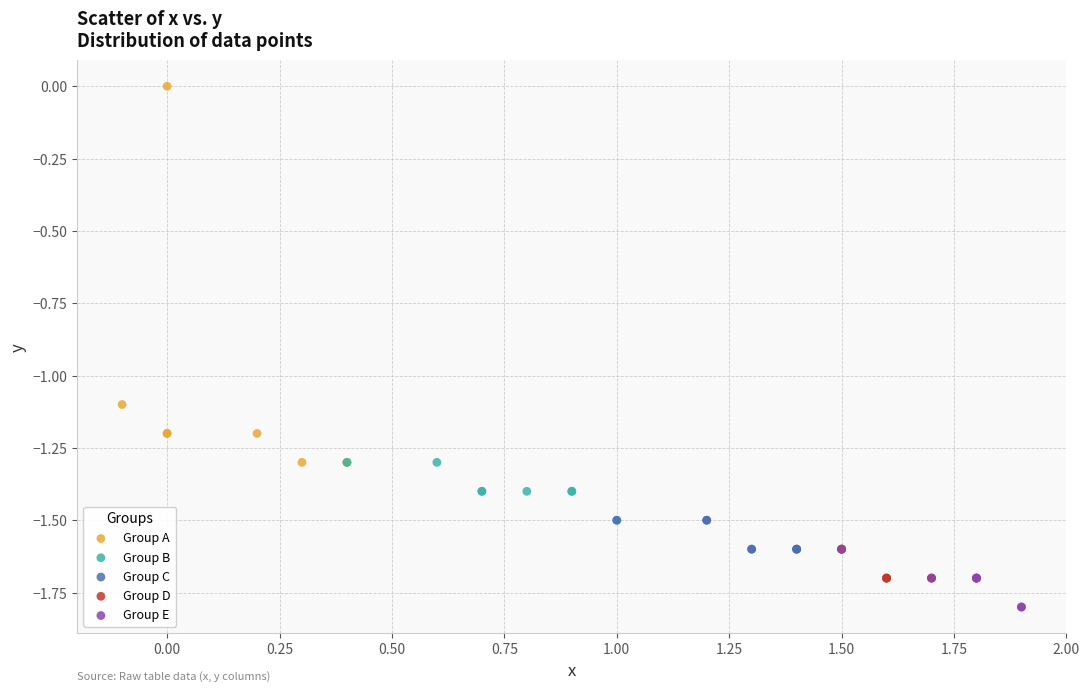

Which series has the largest Y range (max minus min)?

Group A